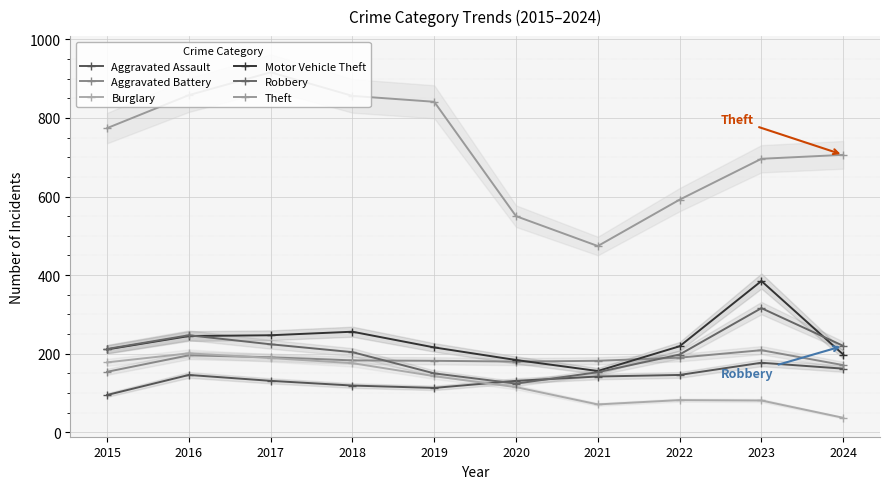

True or false: Aggravated Battery and Theft intersect in this chart.

False